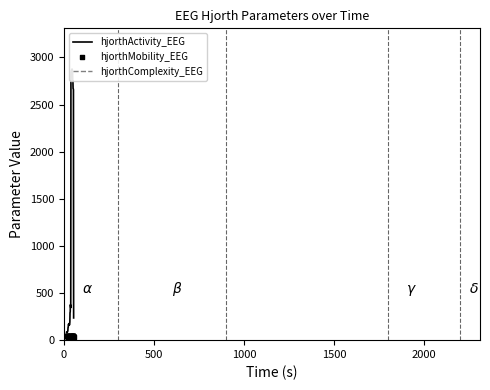

At how many categories does at least one series exceed 484?

15